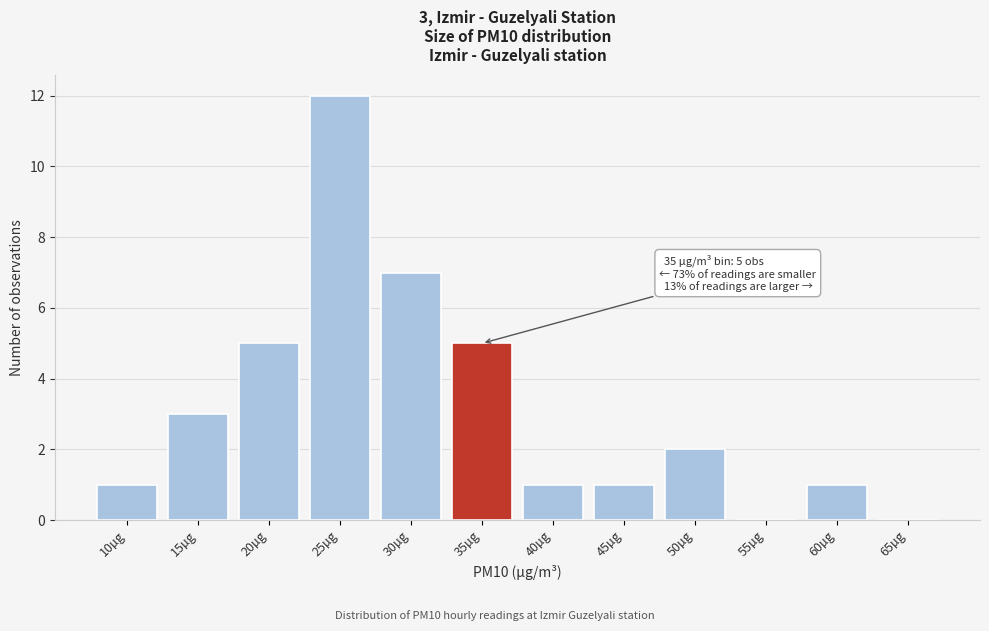

Reading left to right, what are all the values shown in this chart?

10µg=1	15µg=3	20µg=5	25µg=12	30µg=7	35µg=5	40µg=1	45µg=1	50µg=2	55µg=0	60µg=1	65µg=0